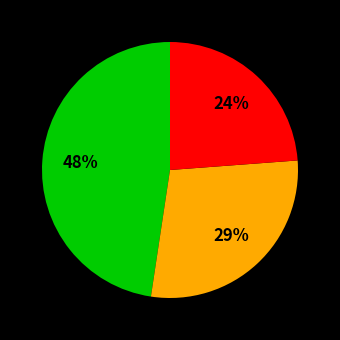

Is there a majority slice in this chart?

No